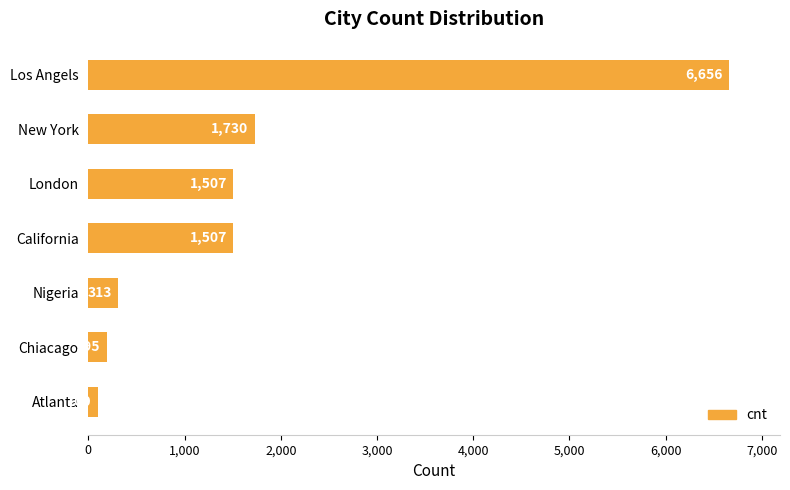

What is the greatest value displayed?

6656